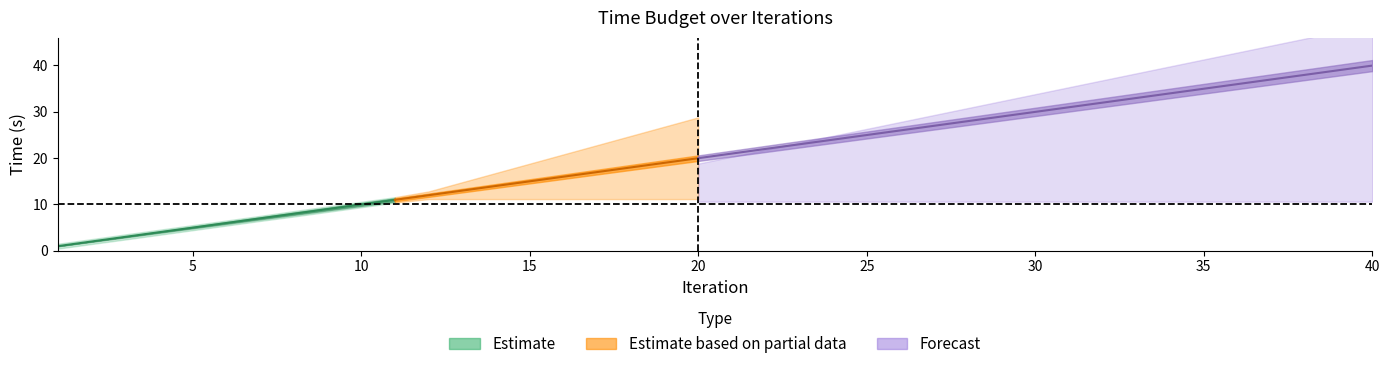

At how many categories does at least one series exceed 39?

1